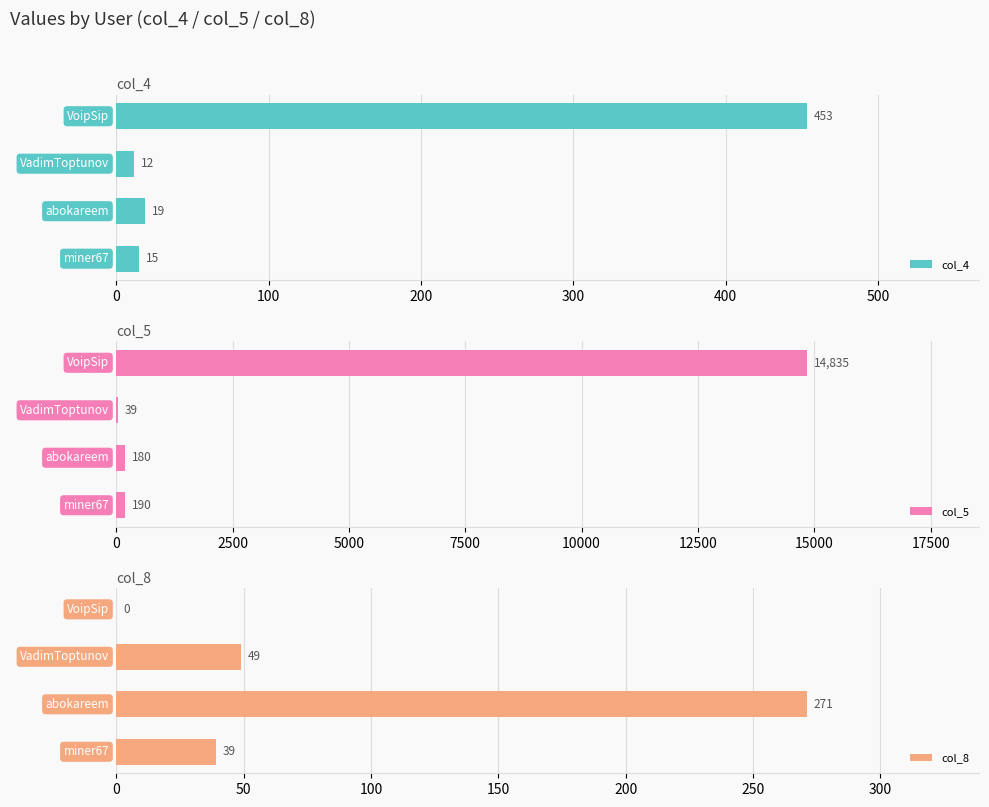

What is the difference between the second highest and minimum values in the col_4 series?

7